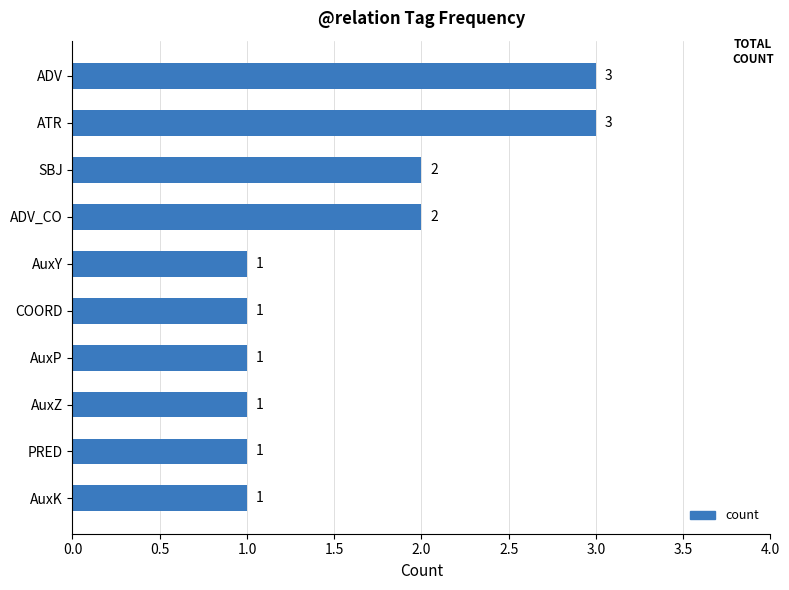

Between SBJ and COORD, which is larger?

SBJ